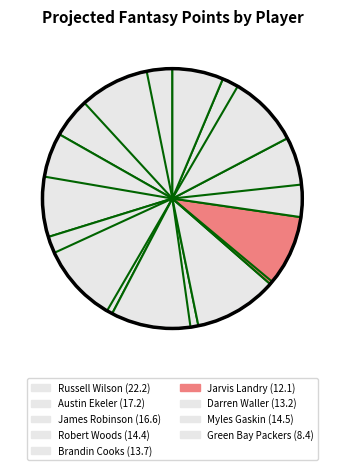

Count the number of slices in the pie.

9